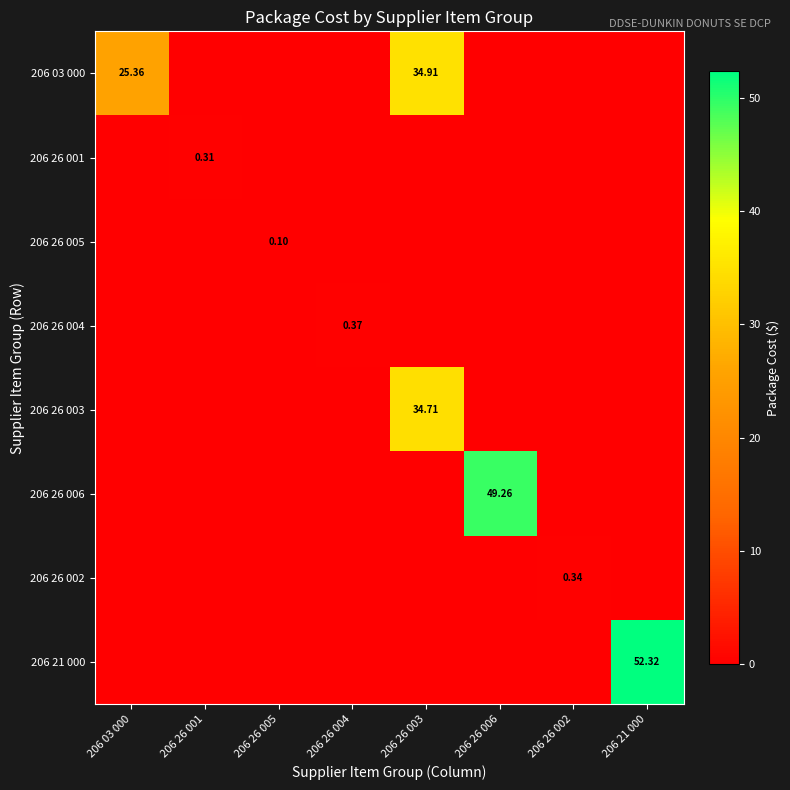

How many categories are shown in the chart?

8